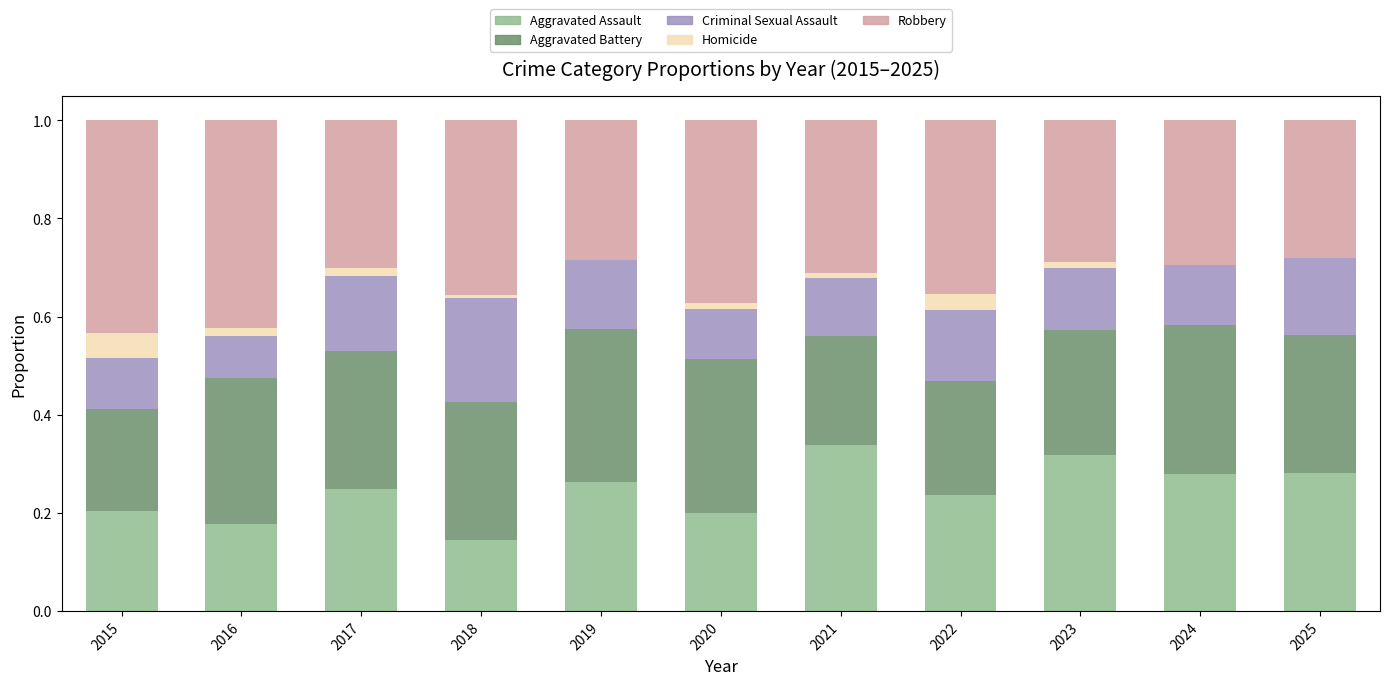

The value of Aggravated Assault at 2022 is 0.4. True or false?

False